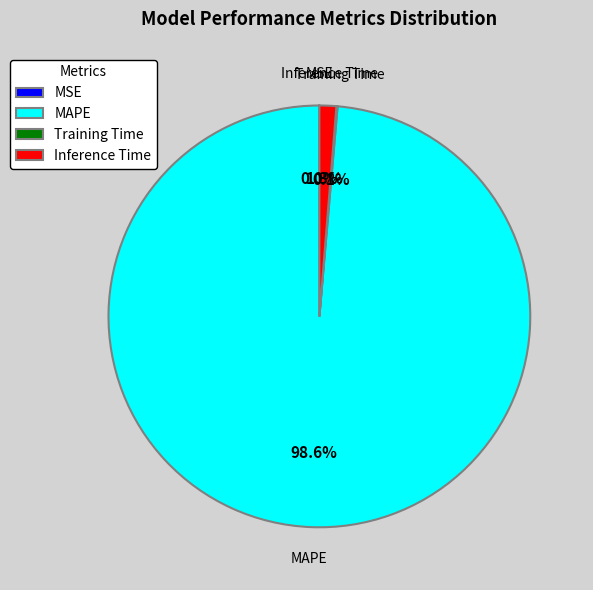

To the nearest percent, what is the average slice percentage?

25%